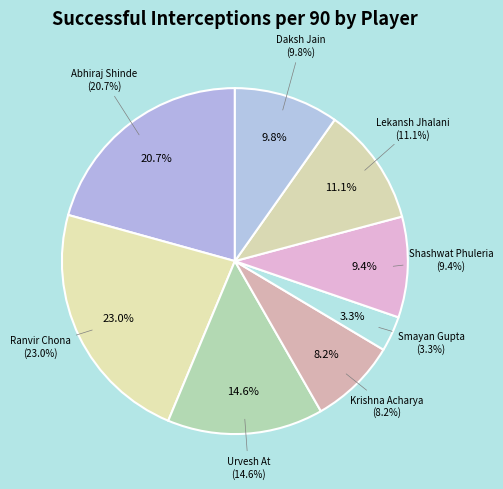

Is there any slice that represents more than half of the pie?

No